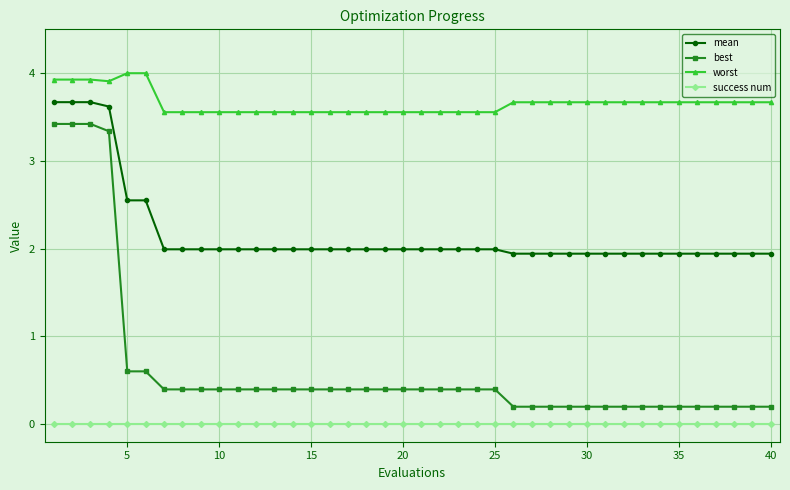

At how many categories does at least one series exceed 1?

40